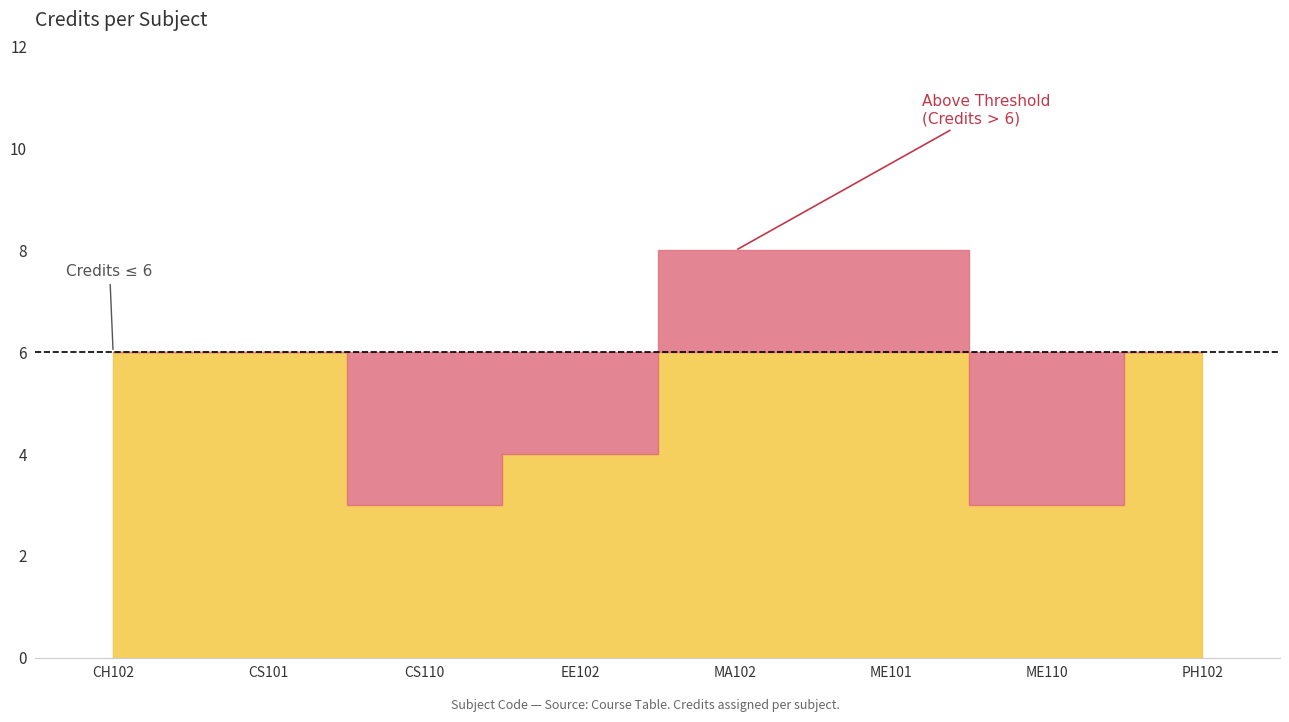

What position from the right is CS110?

6